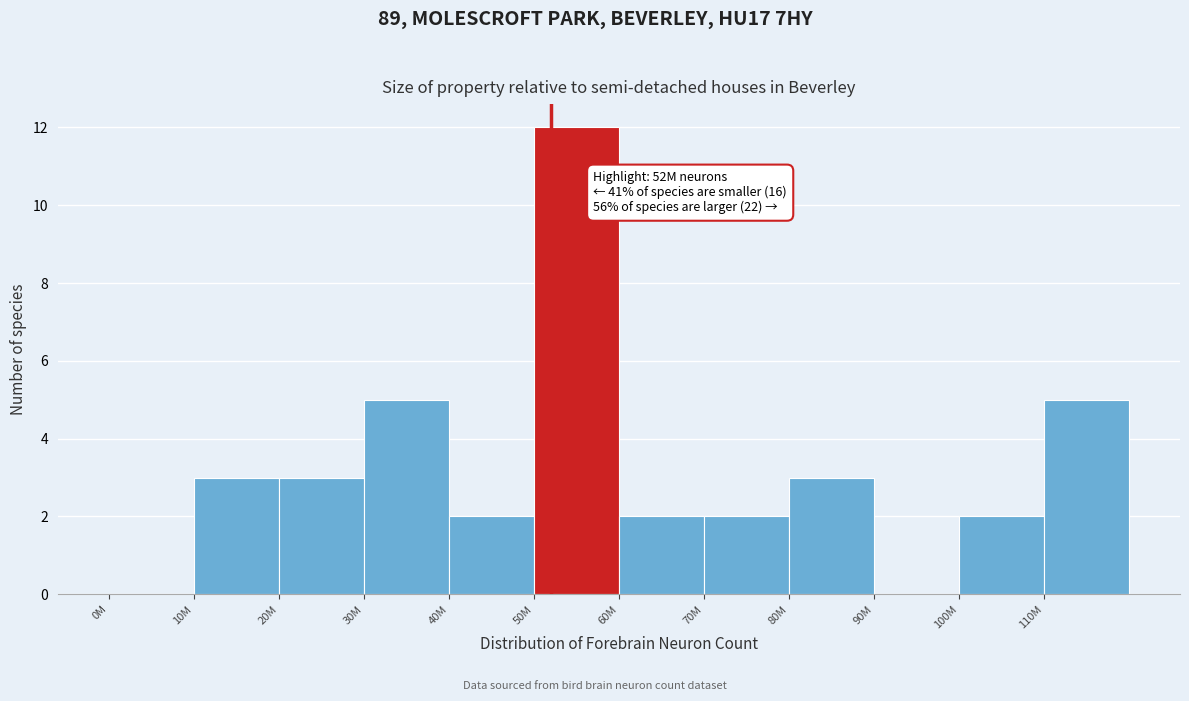

Reading right to left, what are all the values shown in this chart?

110M=5	100M=2	90M=0	80M=3	70M=2	60M=2	50M=12	40M=2	30M=5	20M=3	10M=3	0M=0